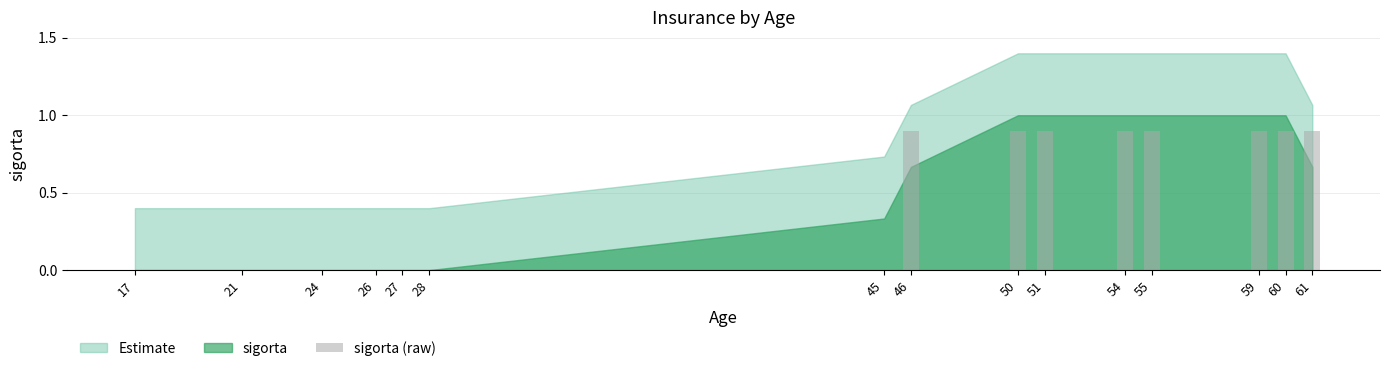

What is the greatest value displayed?

0.9